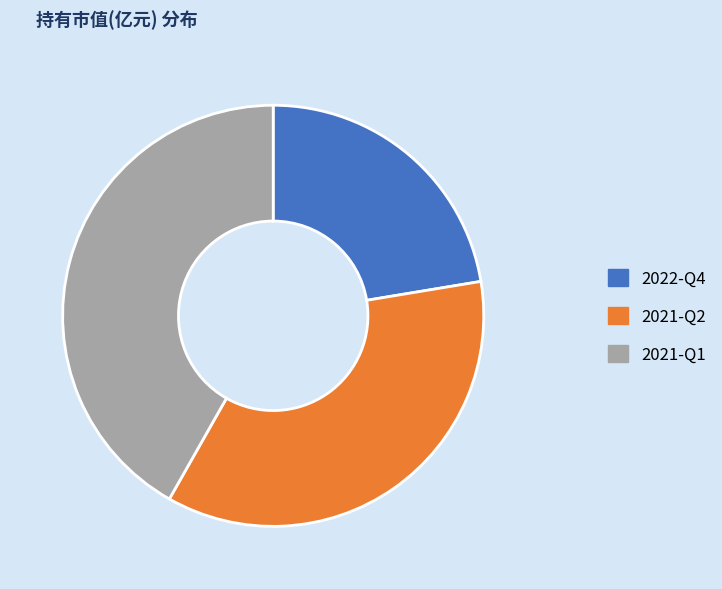

Is there a majority slice in this chart?

No